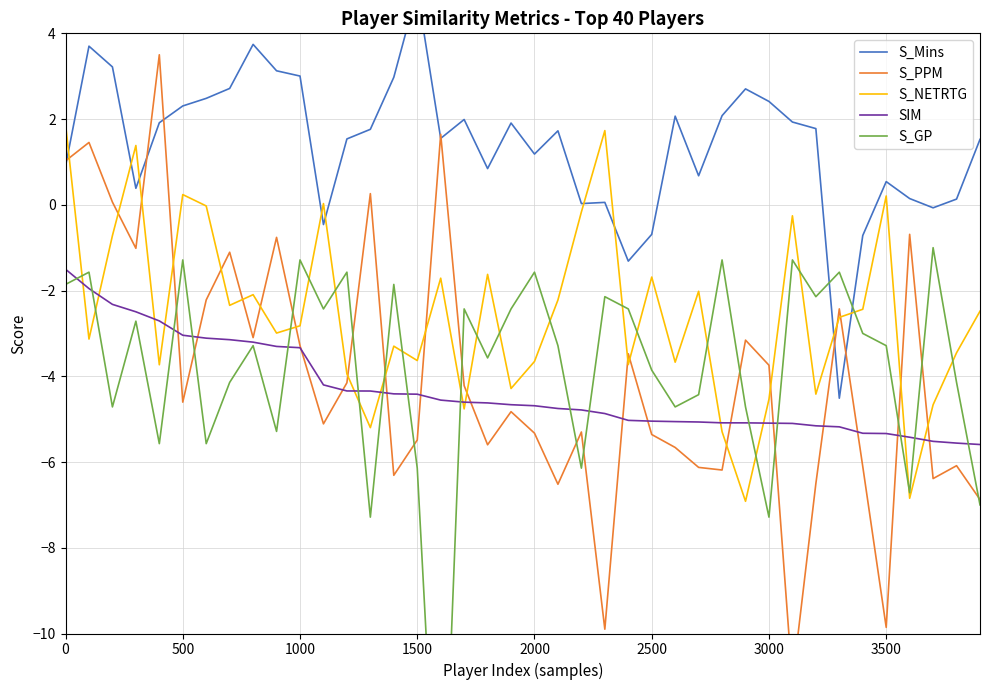

How many data points in S_PPM are less than -4?

23